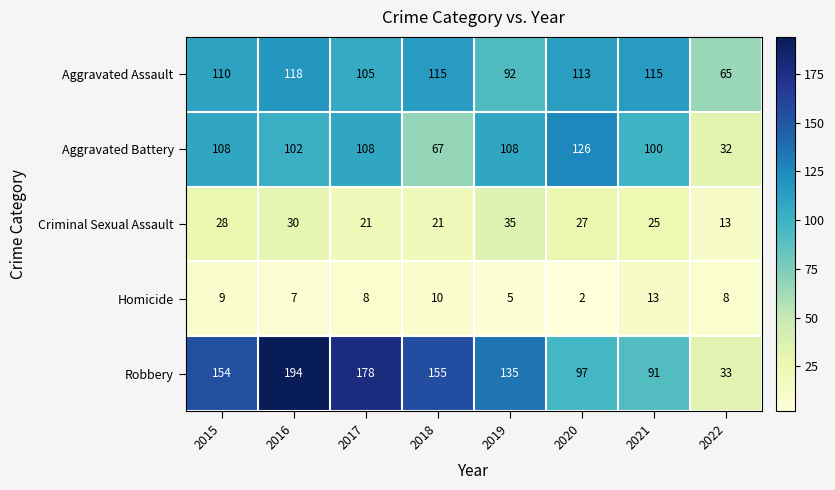

Which series changed the most between 2019 and 2020?

Robbery